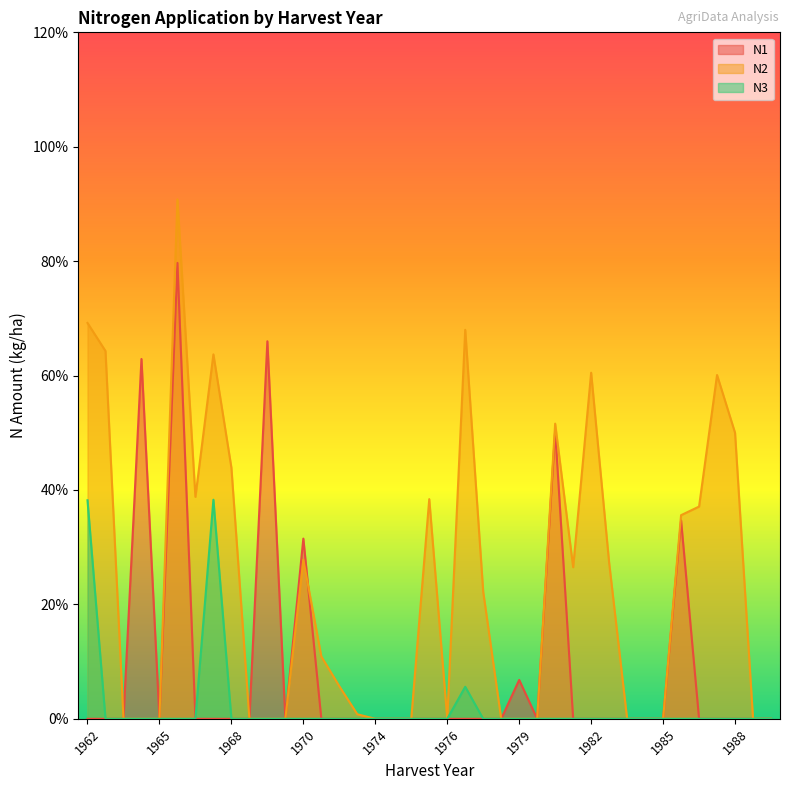

What is the sum of all N1 values?

332.0